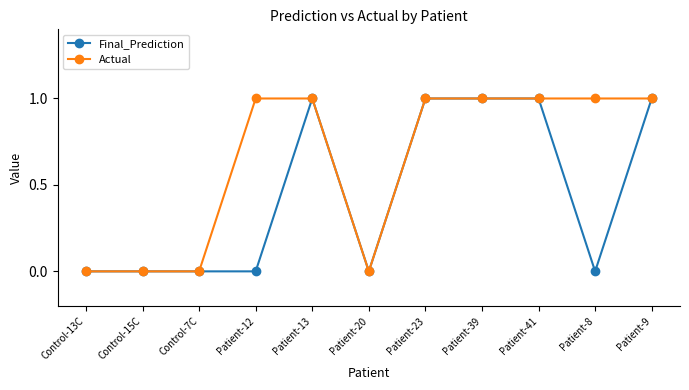

Is it true that Actual equals 0 at Control-13C?

True